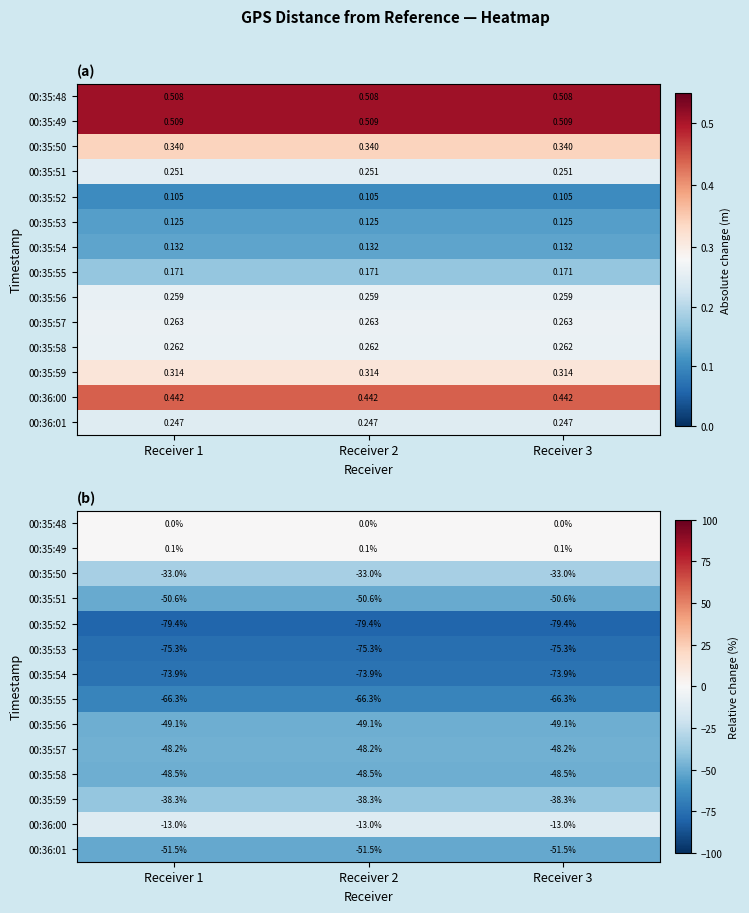

Is it true that 00:35:49 equals 0.1 at Receiver 2?

True